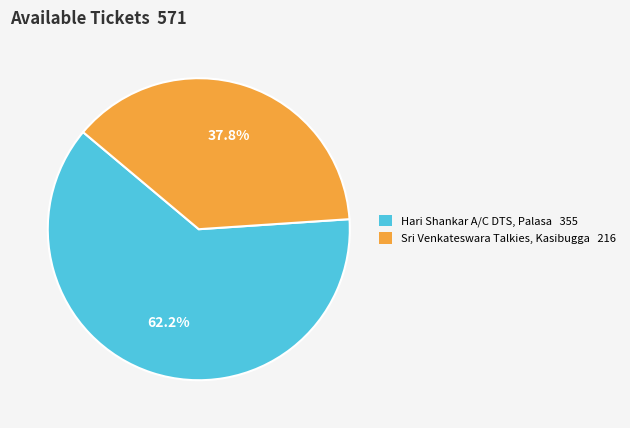

Does any single category account for the majority?

Yes